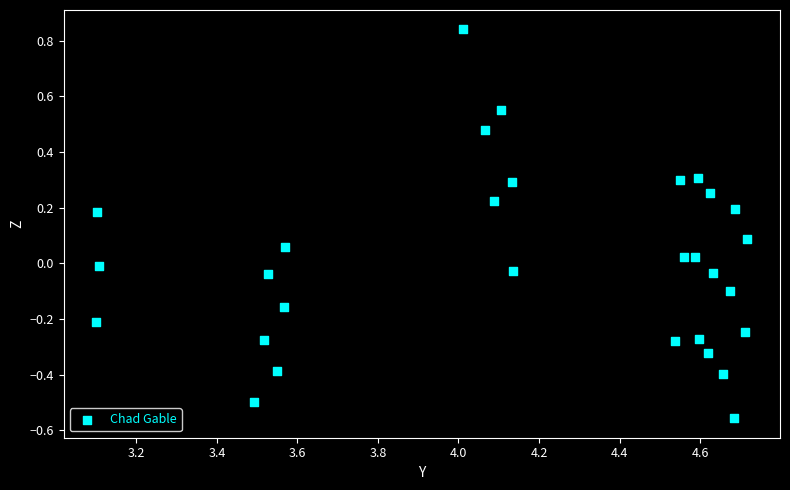

What is the range of X values (max minus min)?

1.6